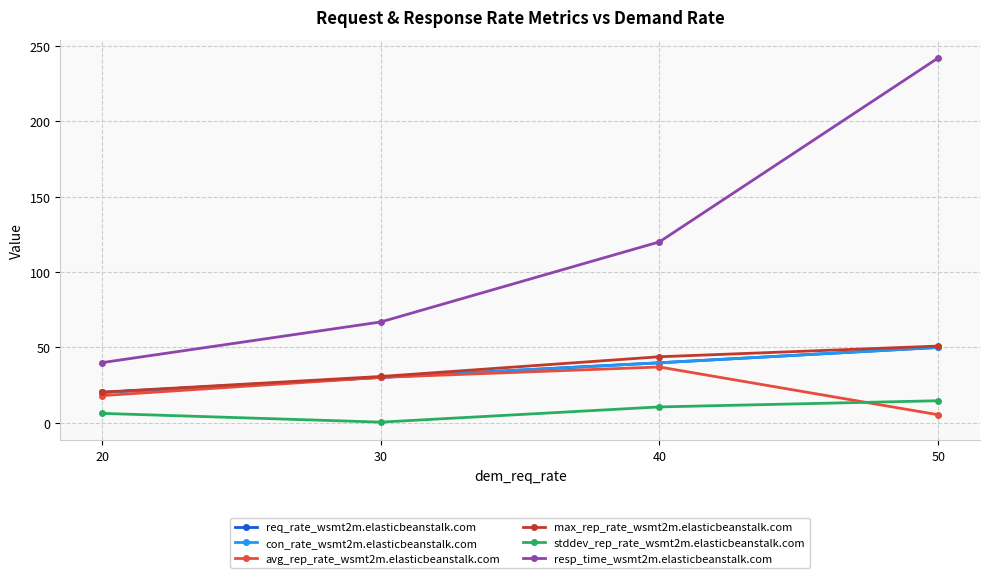

Is this an area chart (filled region under the line)?

No